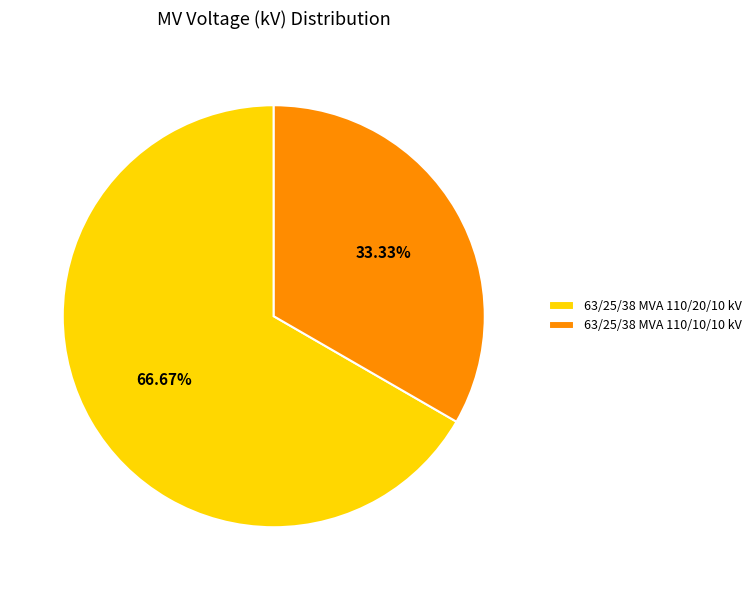

Is it true that 63/25/38 MVA 110/10/10 kV is 33% of the pie?

True